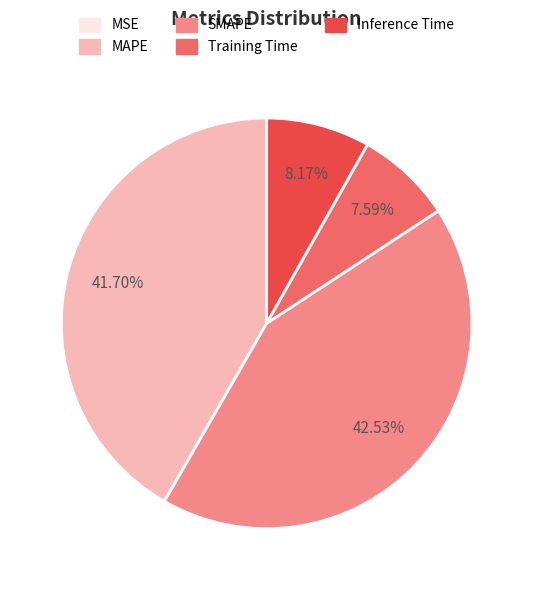

Which category has the biggest portion of the pie?

SMAPE